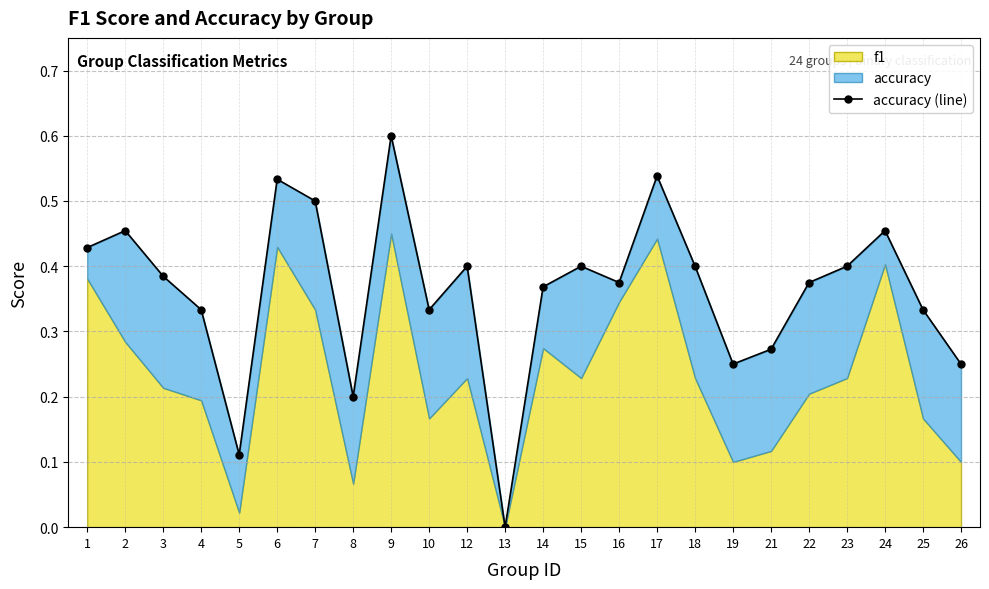

At which category does the data reach its first local valley?

5